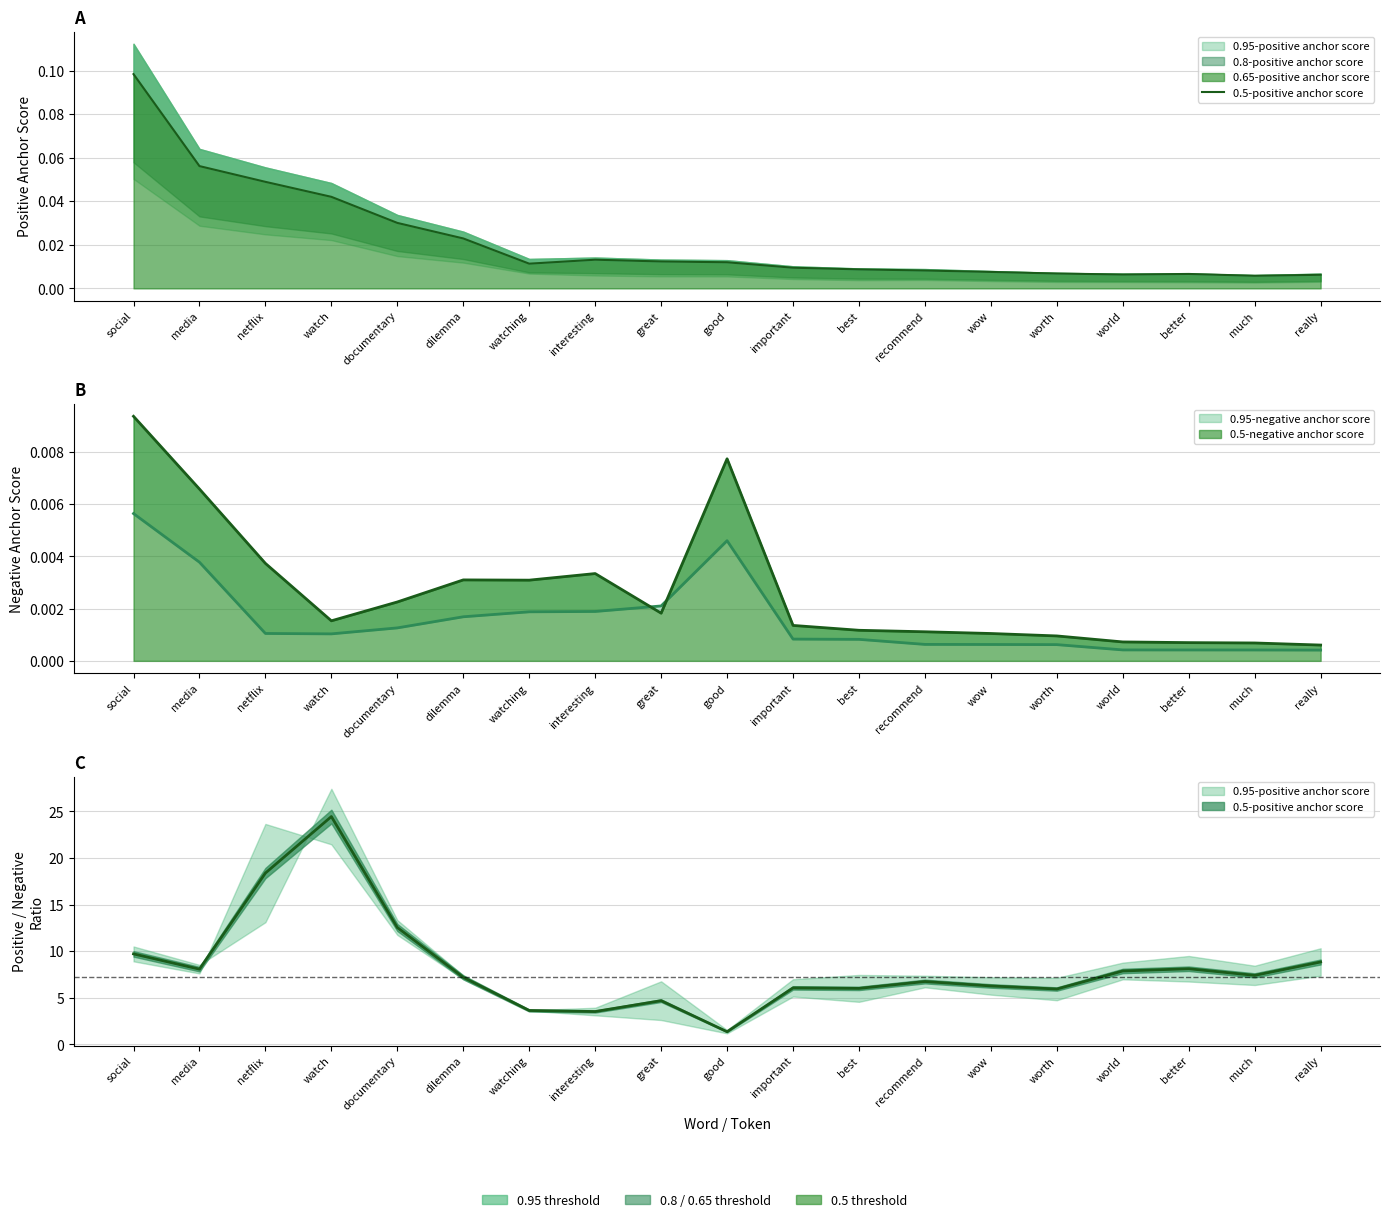

What is the change in value from social to watch?

-0.1